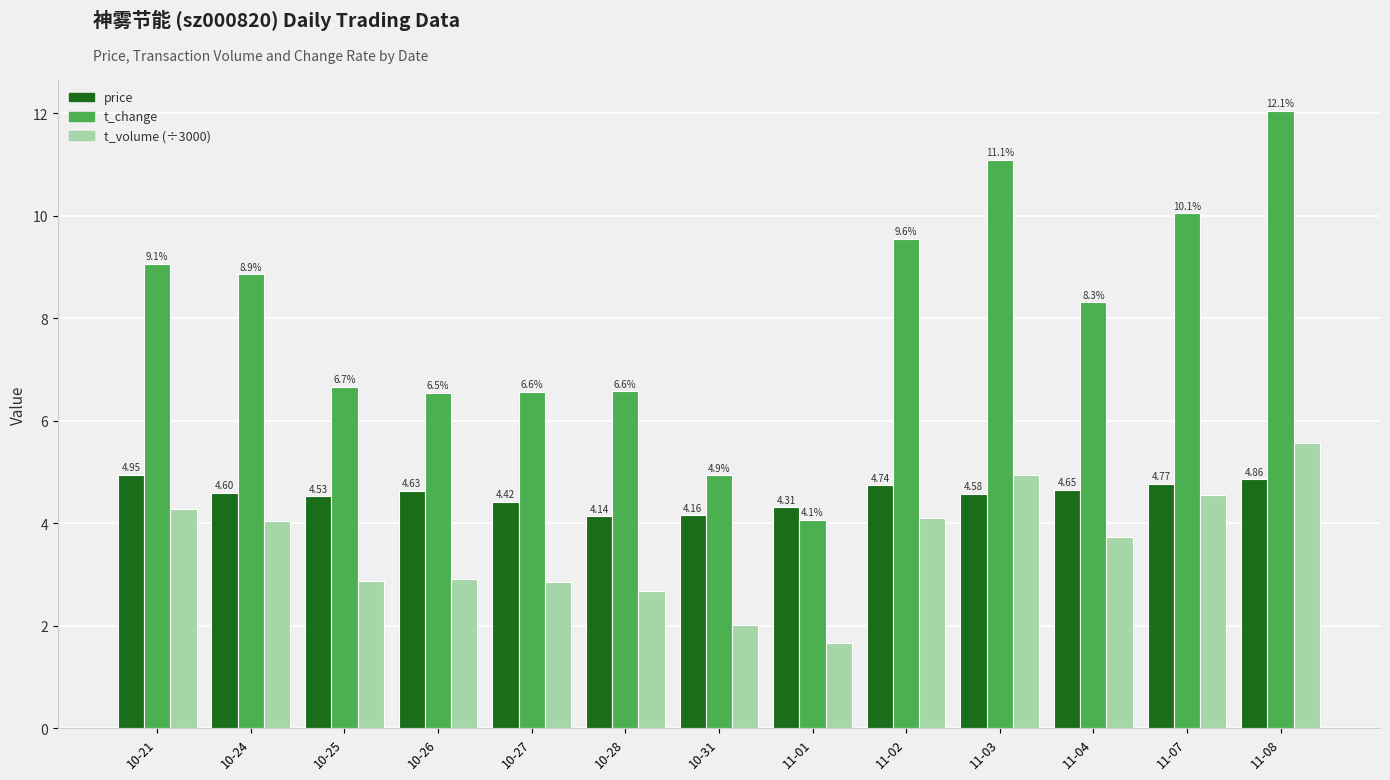

Is it true that t_volume (÷3000) equals 4.6 at 11-07?

True